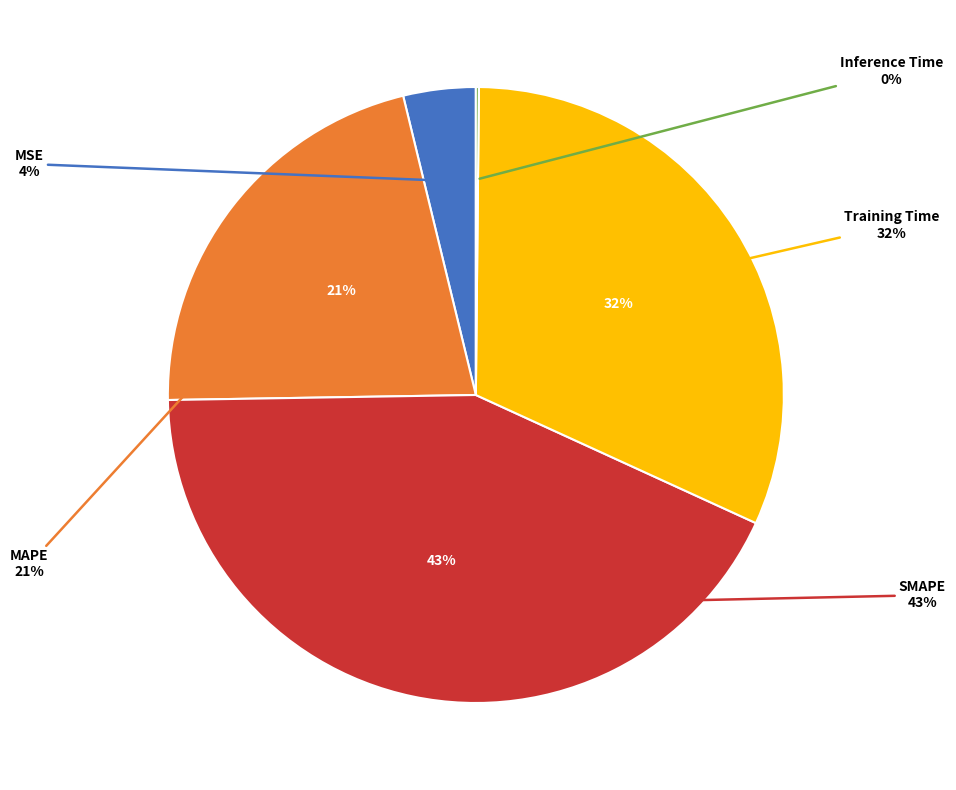

What is the change in value from MSE to SMAPE?

+1.8